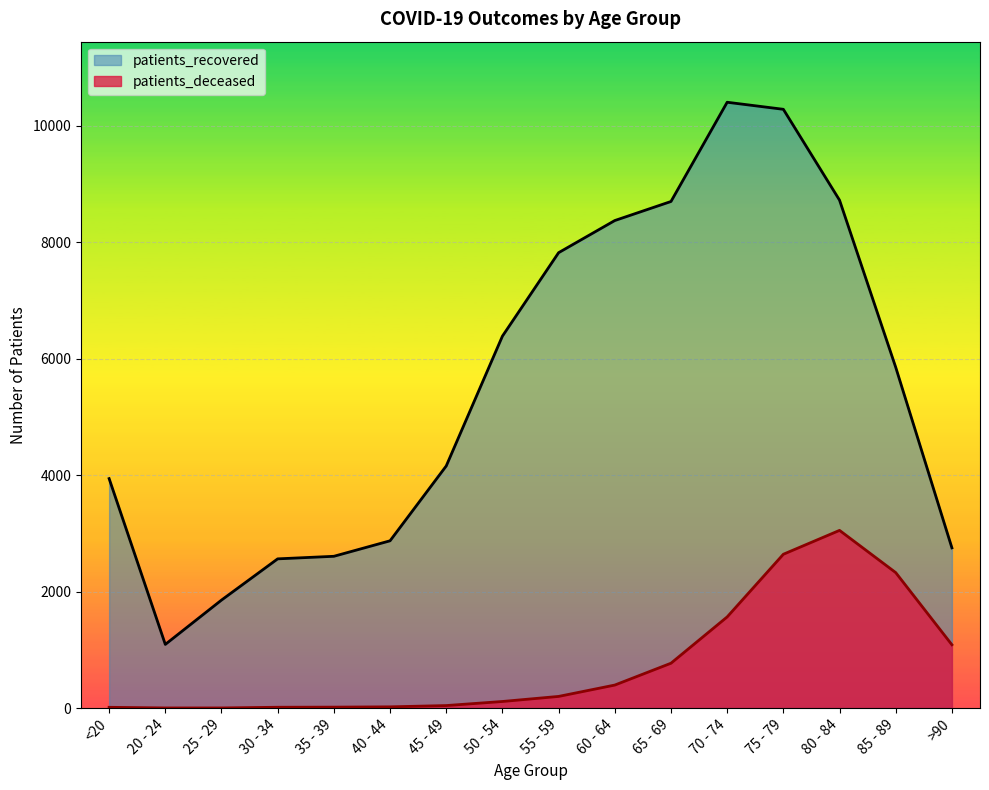

Which series has the widest spread of values?

patients_recovered